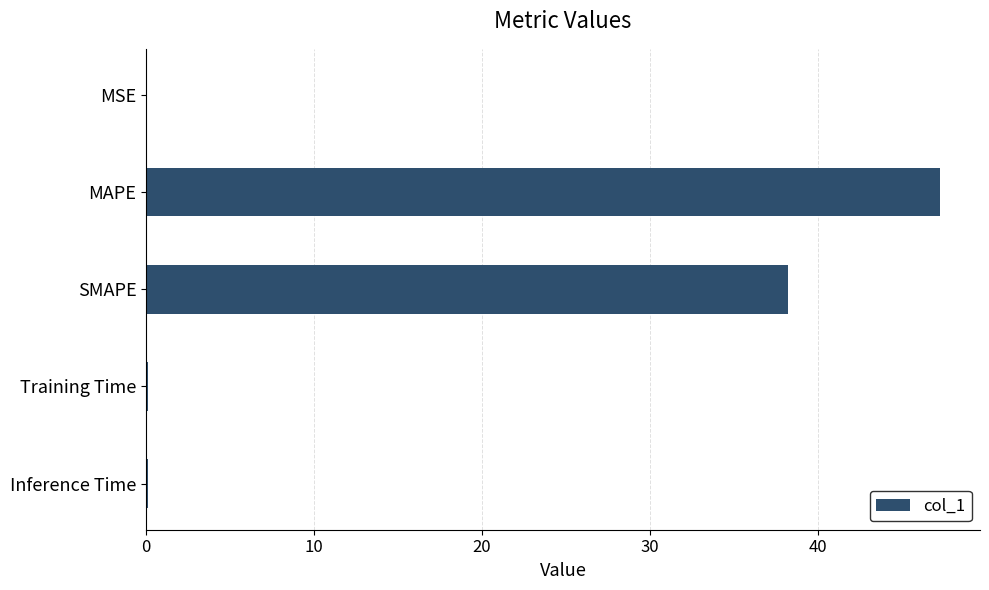

At which category does the chart reach its peak across all series?

MAPE